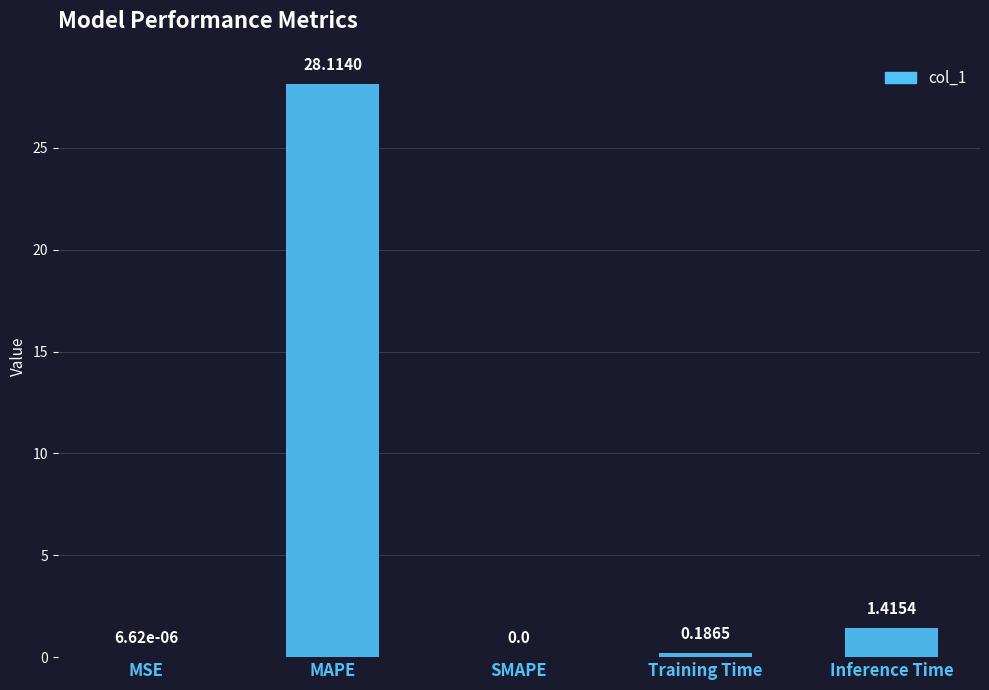

What is the sum of all values?

29.7